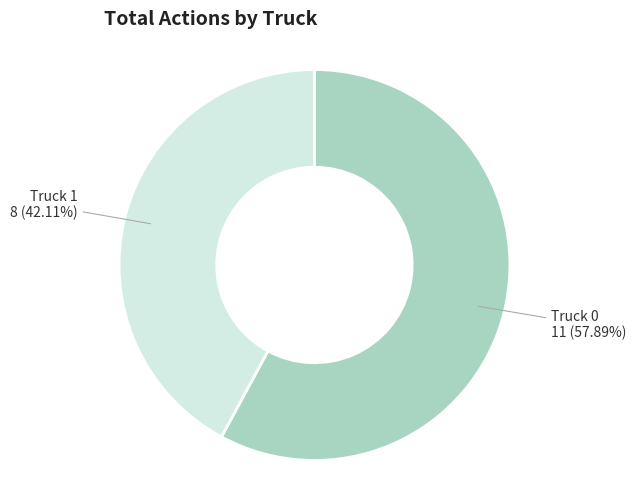

Count the number of slices in the pie.

2